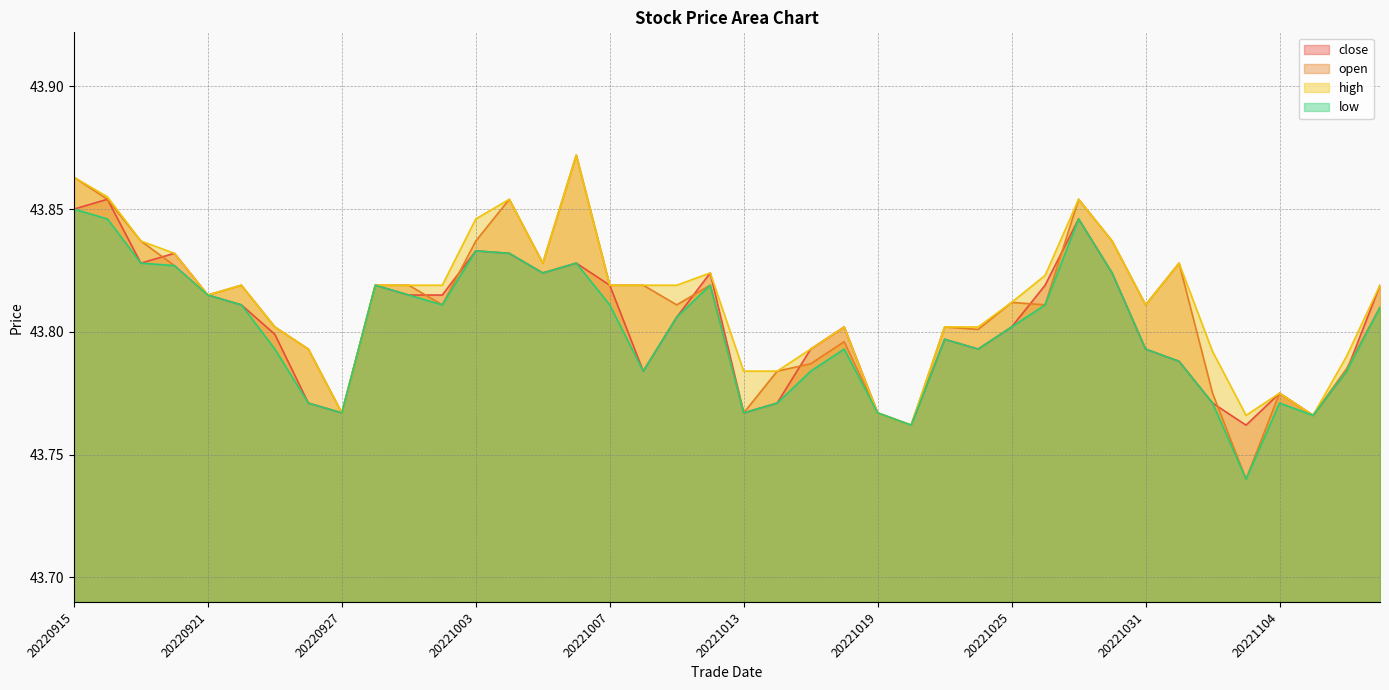

At which category does the chart reach its minimum across all series?

20221103